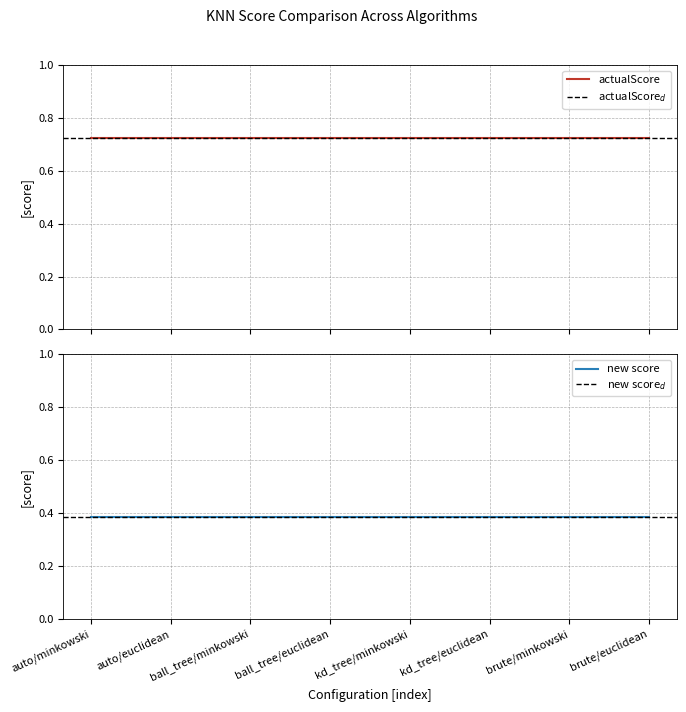

What position from the left is kd_tree/euclidean?

6